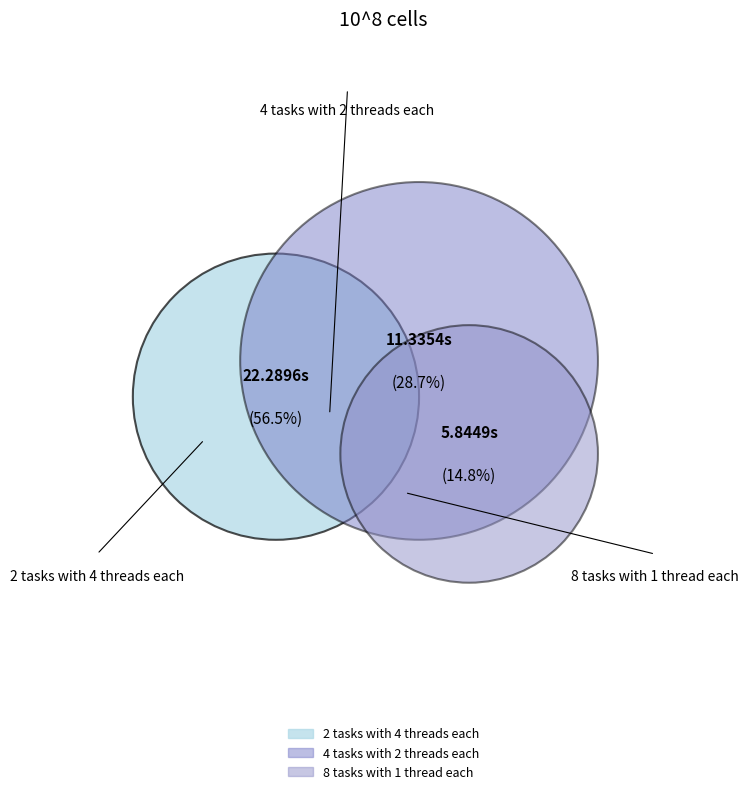

How many segments does this pie chart have?

3